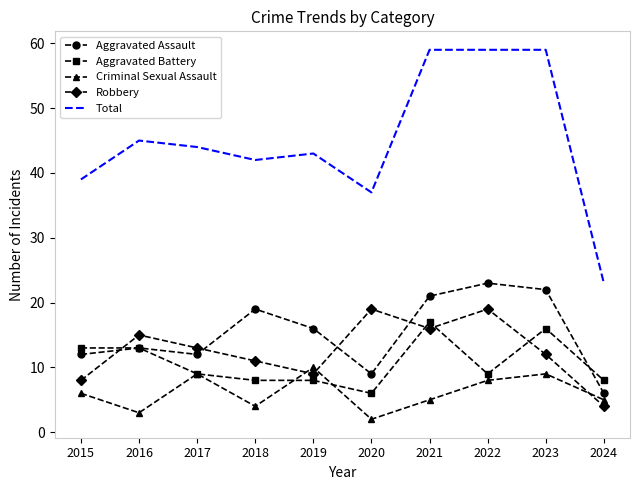

True or false: Aggravated Assault has a value of 13 at 2016.

True